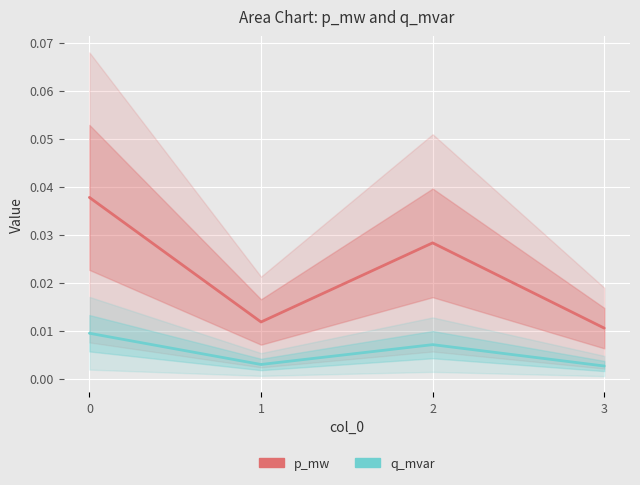

Rank the categories by q_mvar value from highest to lowest.

0, 2, 1, 3